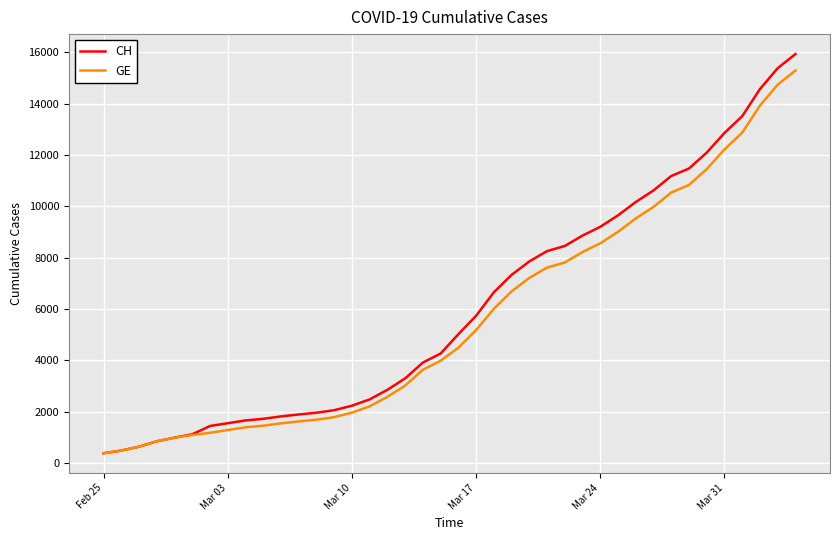

What is the difference between the second highest and second lowest values in the GE series?

14254